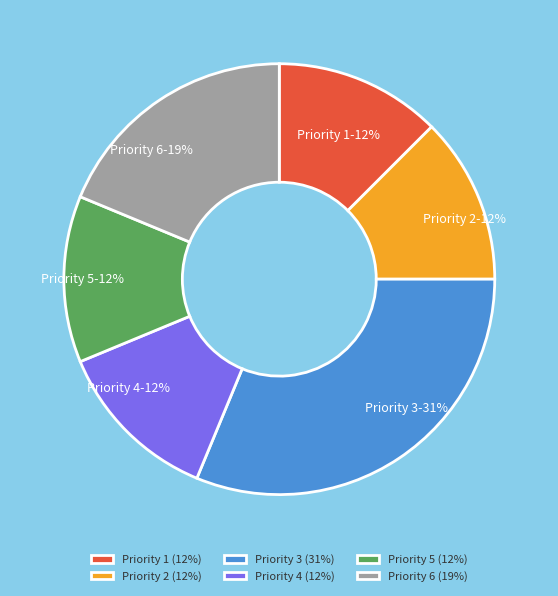

How many slices are in this pie chart?

6